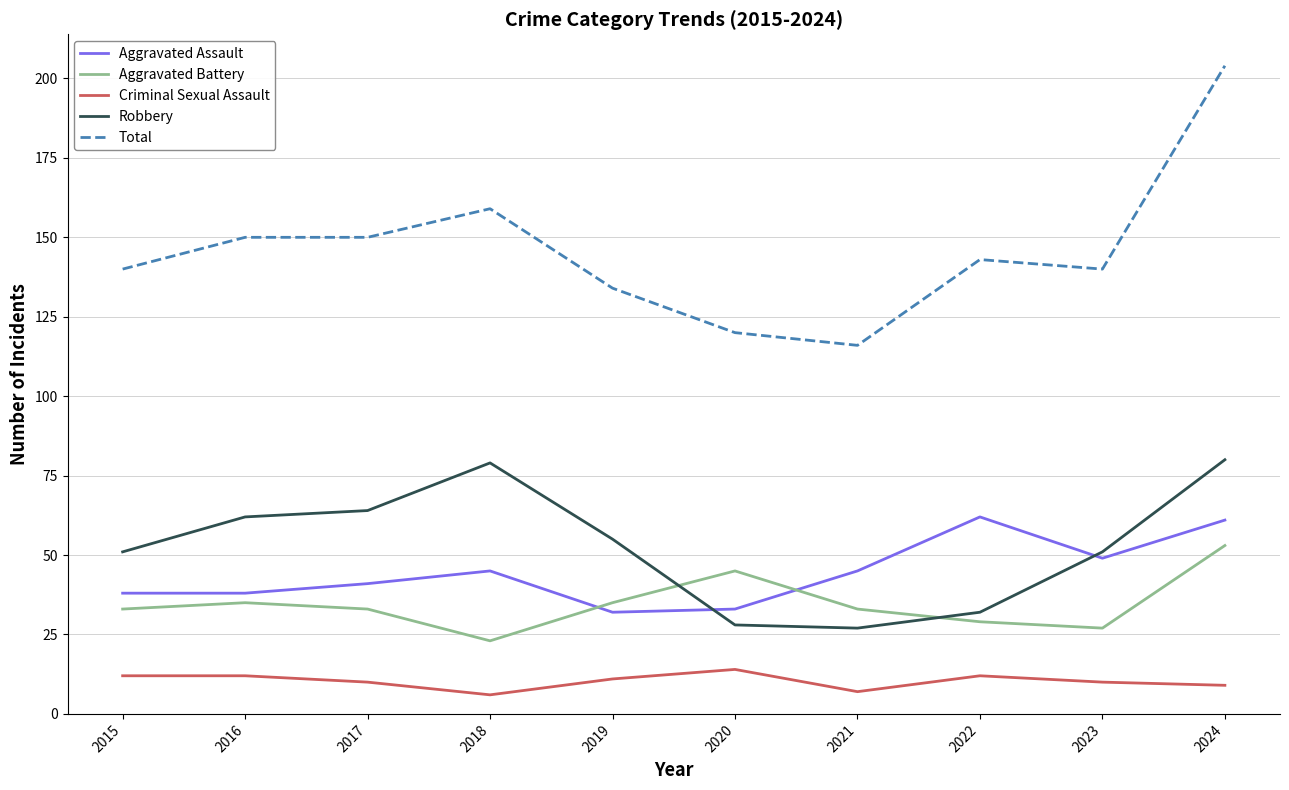

The Total series shows 140 at 2023. True or false?

True